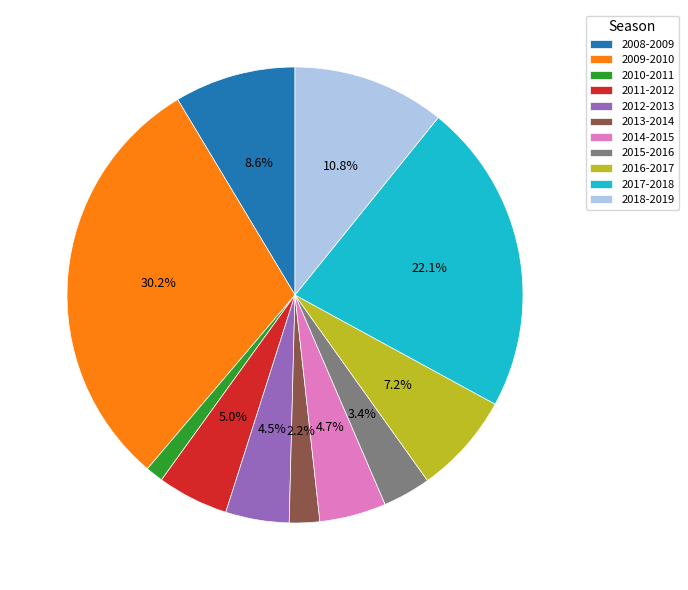

What percentage is NOT represented by 2017-2018?

77.9%